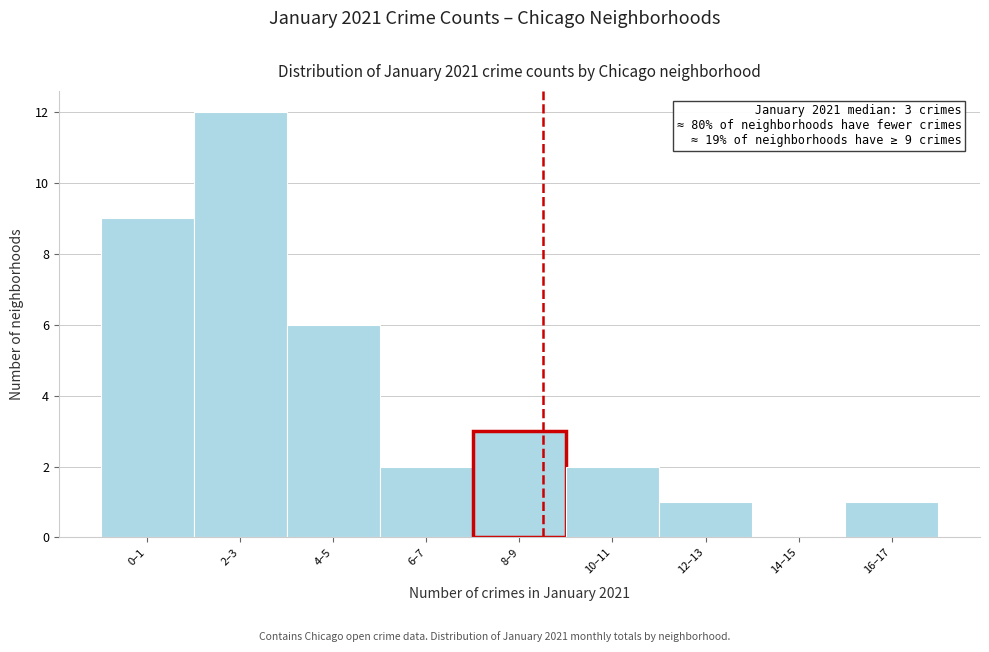

Reading left to right, list all the values displayed in this chart.

0–1=9	2–3=12	4–5=6	6–7=2	8–9=3	10–11=2	12–13=1	14–15=0	16–17=1